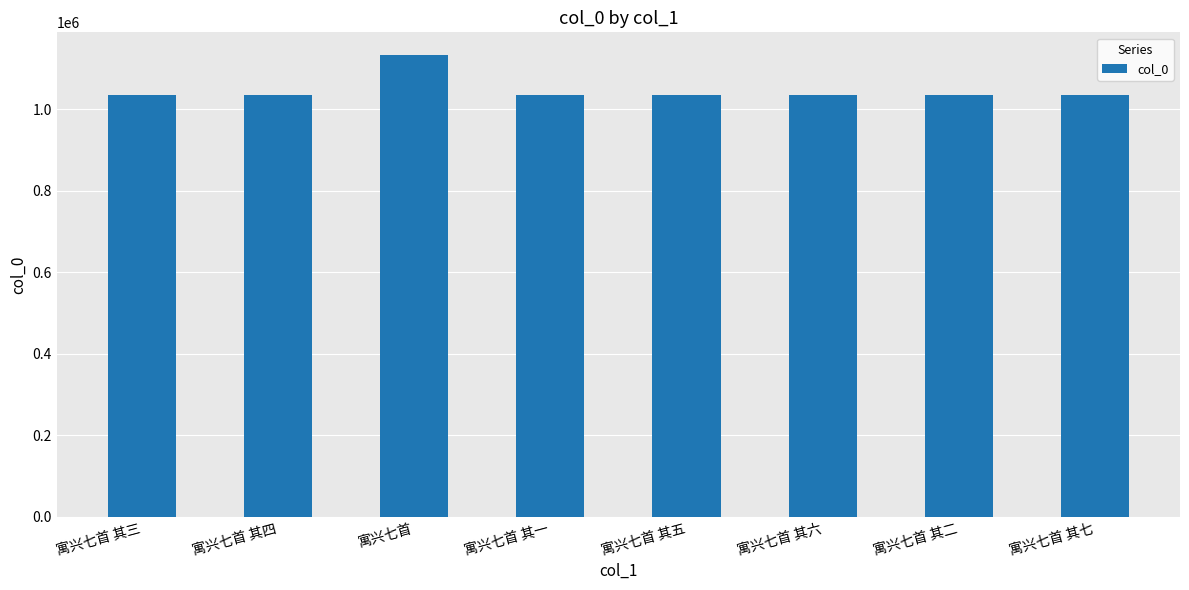

What is the smallest value displayed?

1035783